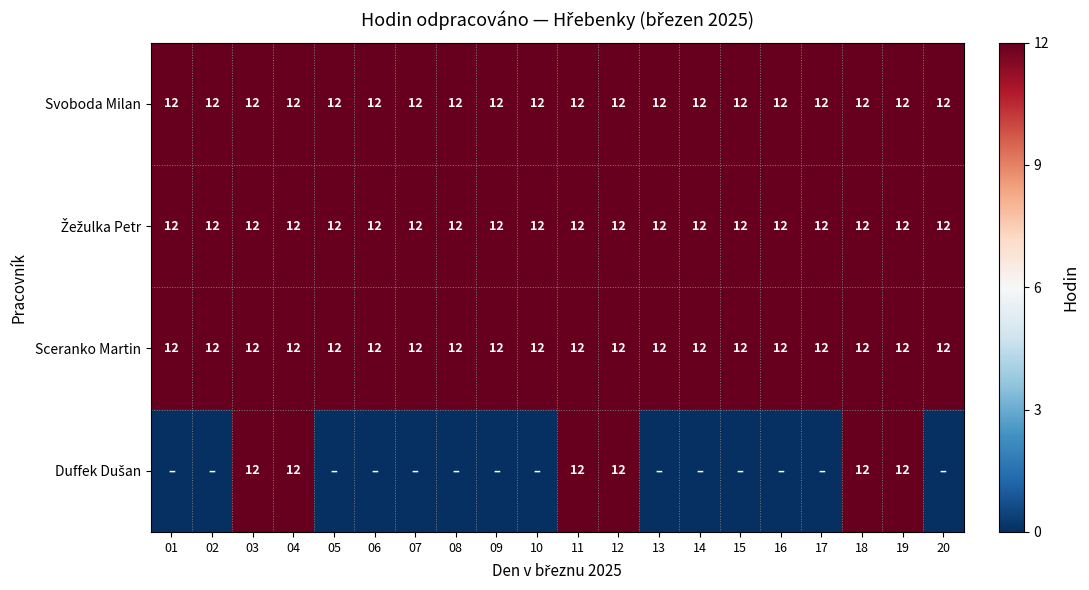

What value does the Svoboda Milan series have at 02?

12